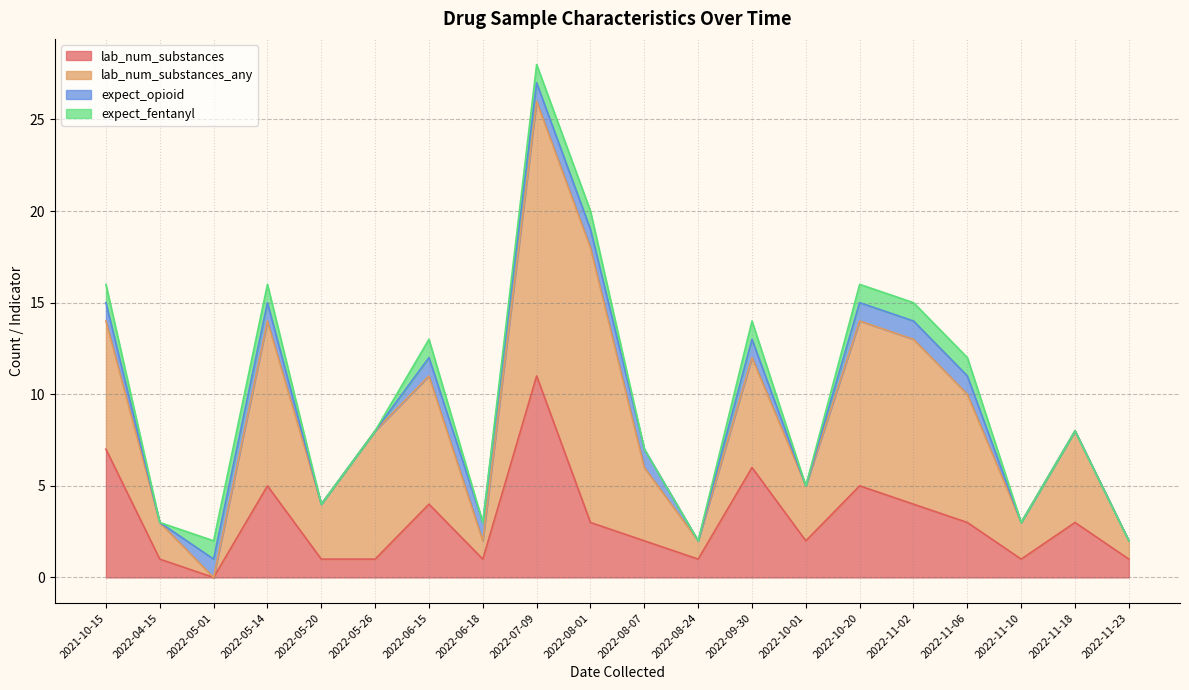

What is the difference between the highest and lowest values at 2022-09-30?

5